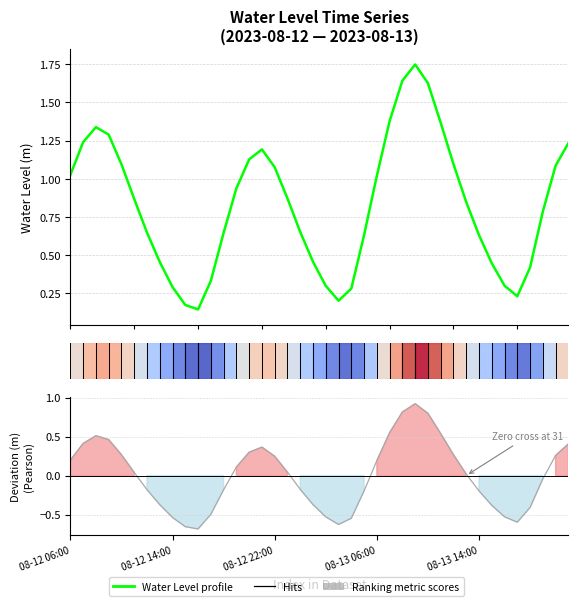

Read the Water Level (m) value at 21.

0.2